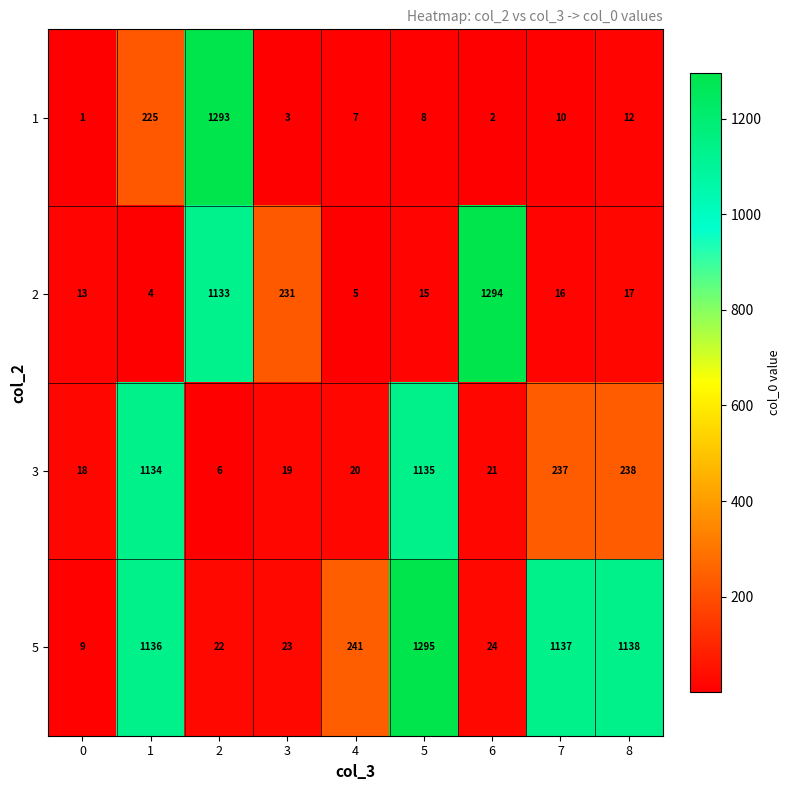

What is the sum of all 5 values?

5025